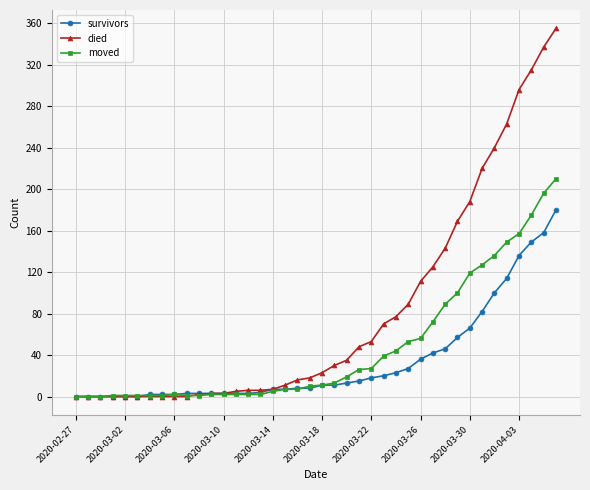

List the series in order of their overall mean, lowest first.

survivors, moved, died